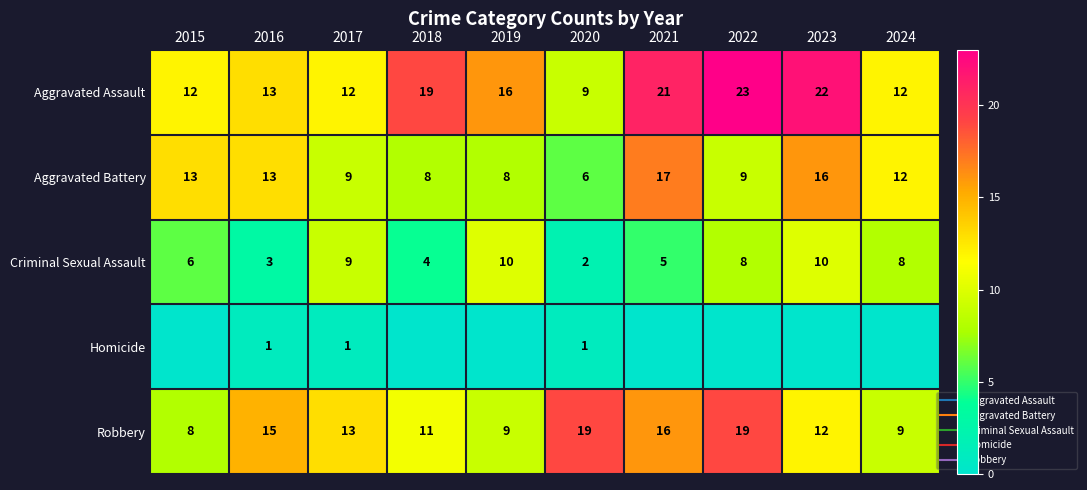

The Criminal Sexual Assault series shows 5 at 2016. True or false?

False